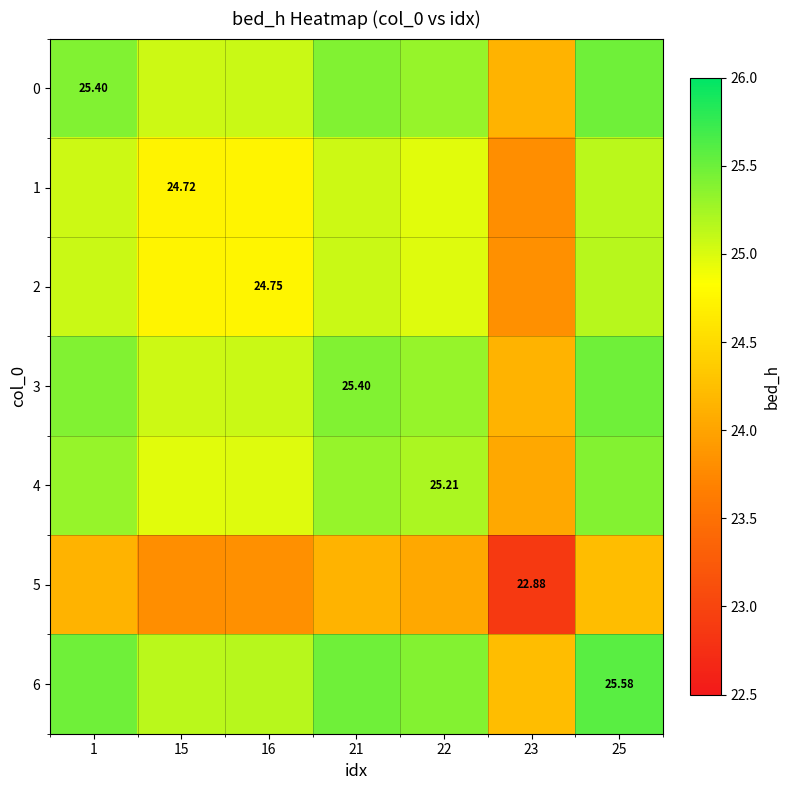

What is the difference between the maximum and minimum values in the 4 series?

1.3